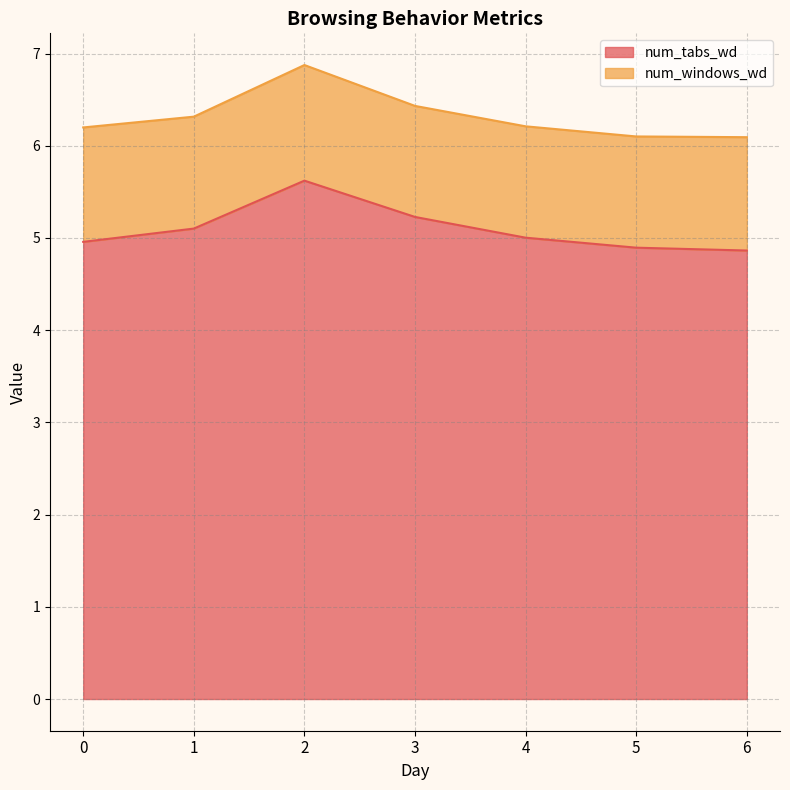

Which label corresponds to the largest value in the chart?

2